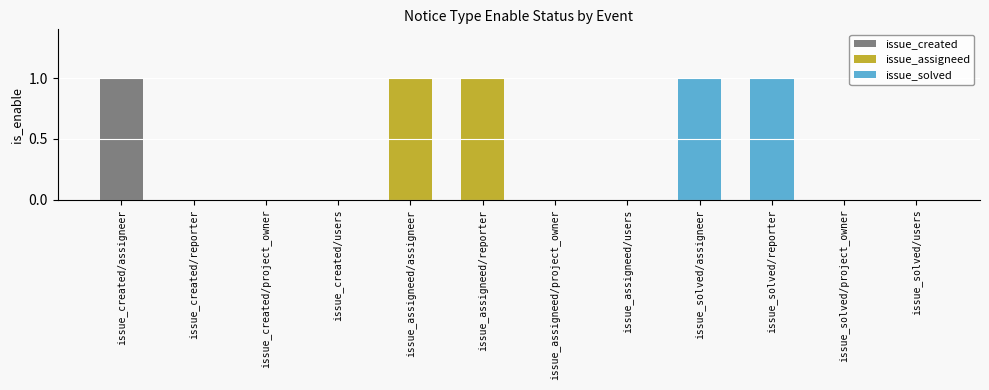

What is the sum of all values?

5